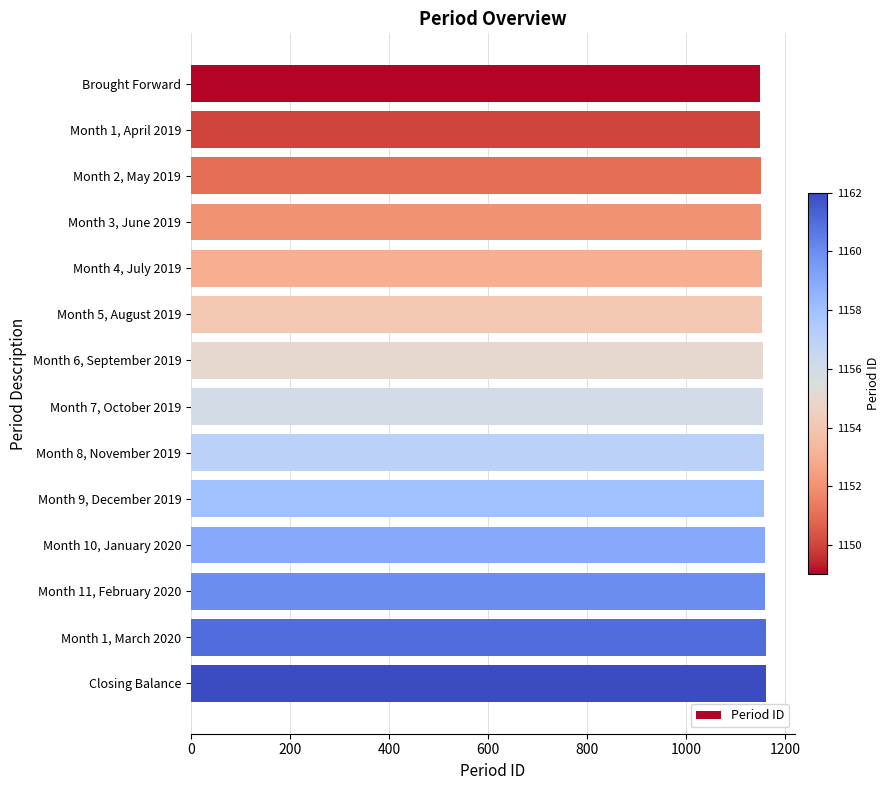

List the labels in order of value, largest first.

Closing Balance, Month 1, March 2020, Month 11, February 2020, Month 10, January 2020, Month 9, December 2019, Month 8, November 2019, Month 7, October 2019, Month 6, September 2019, Month 5, August 2019, Month 4, July 2019, Month 3, June 2019, Month 2, May 2019, Month 1, April 2019, Brought Forward